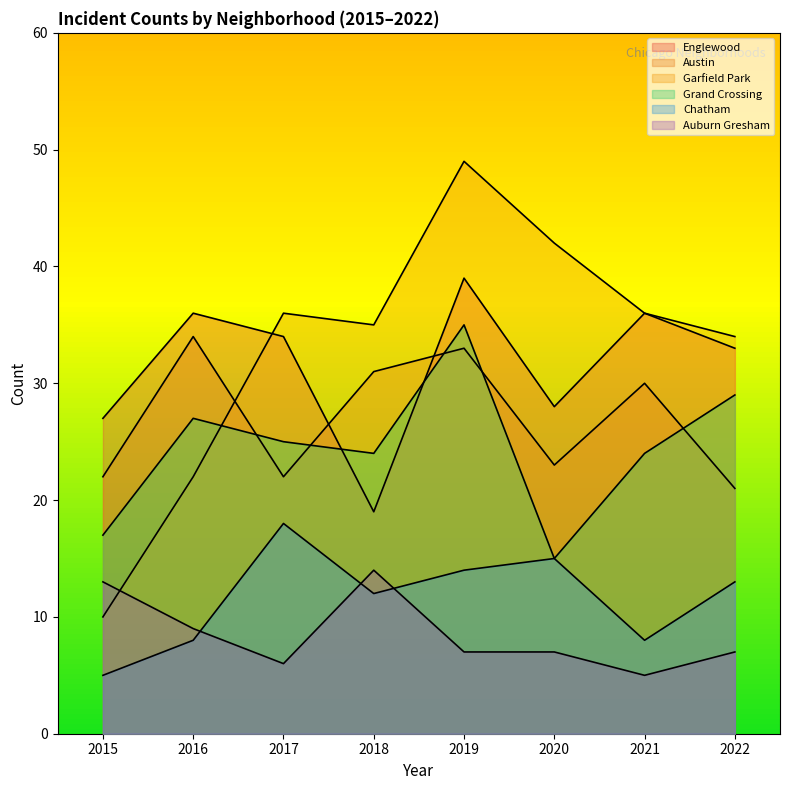

List the series in order of their peak value, highest first.

Garfield Park, Englewood, Grand Crossing, Austin, Chatham, Auburn Gresham